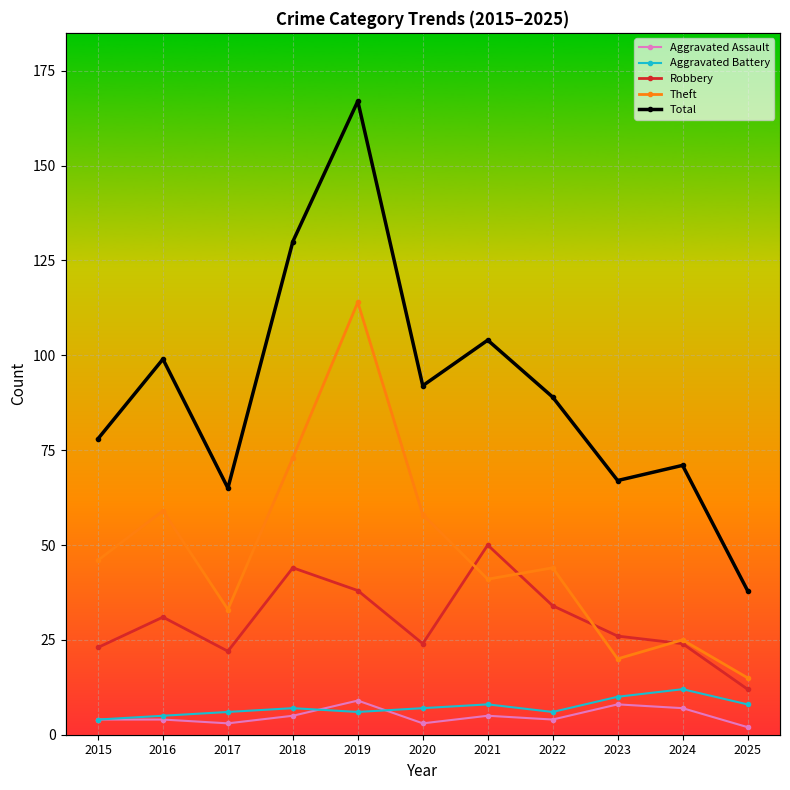

Which series has the largest range (max minus min)?

Total